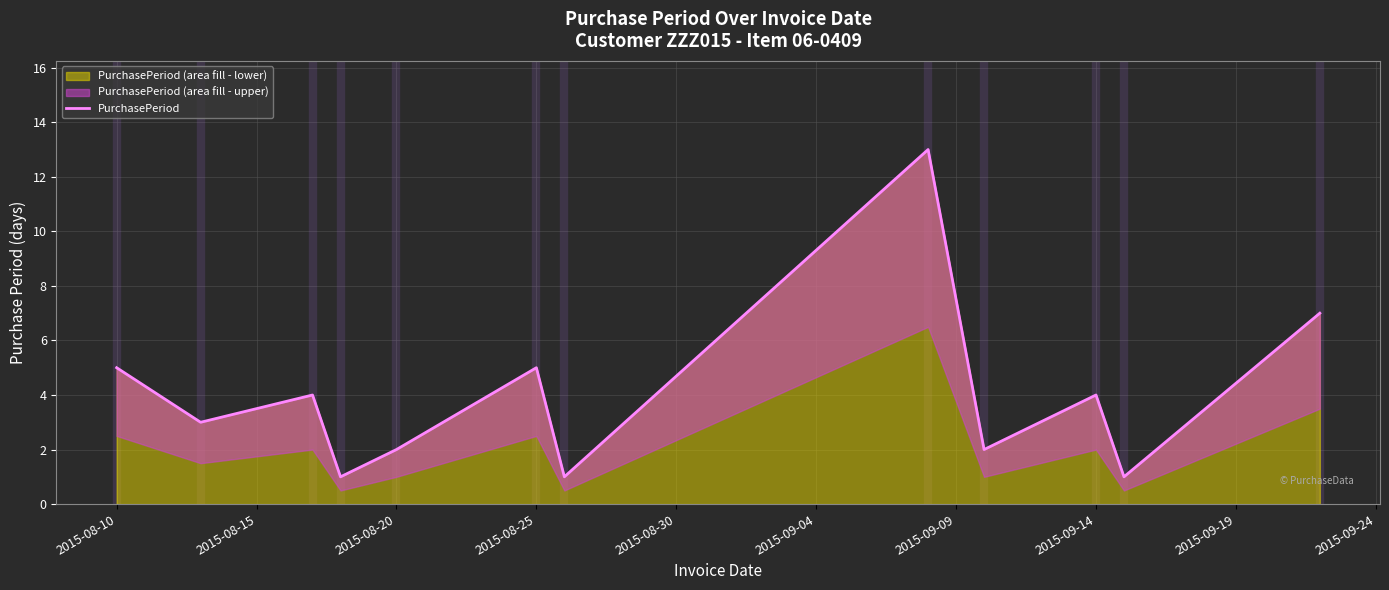

Is it true that PurchasePeriod (area fill - lower) equals 8 at 2015-08-10?

False